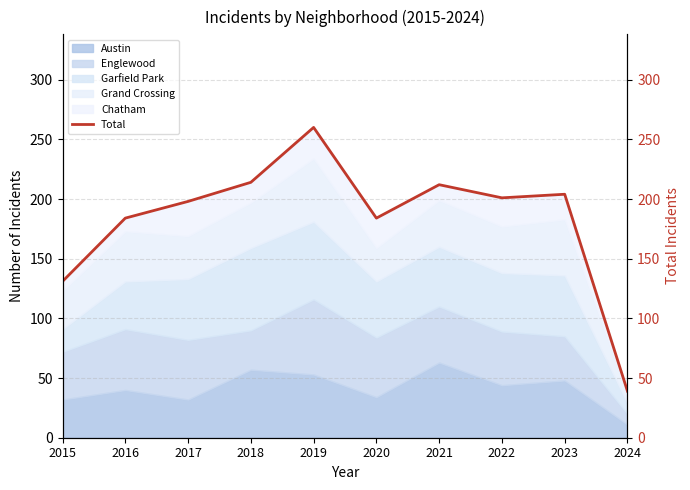

What is the ratio of the value at 2018 to the value at 2015?

1.6